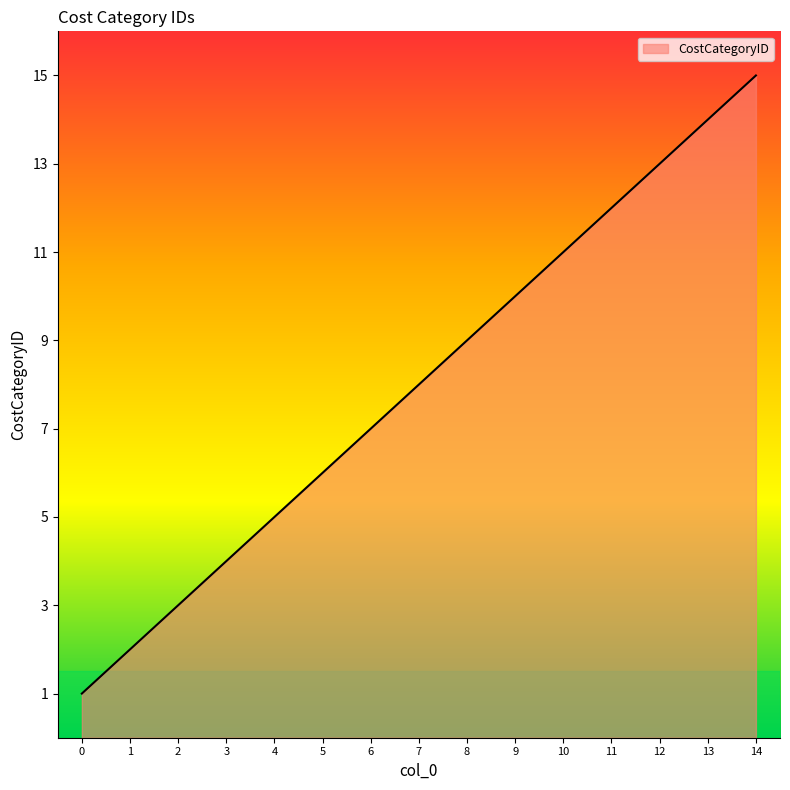

What is the sum of all values?

120